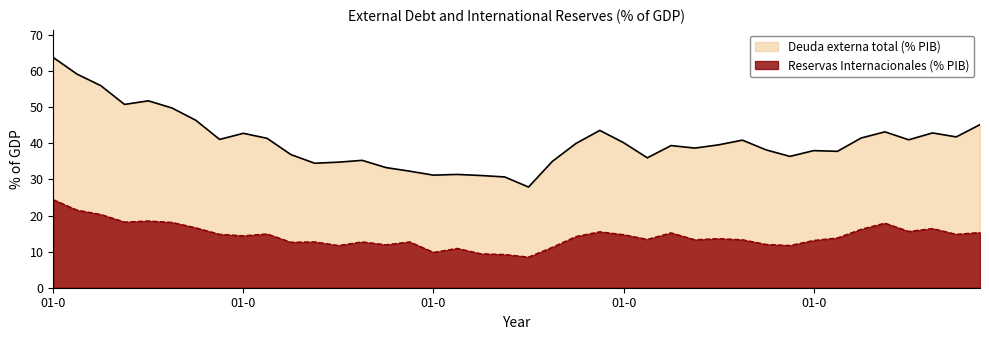

Which has a higher value, 01-01-2009 or 01-01-2006?

01-01-2009